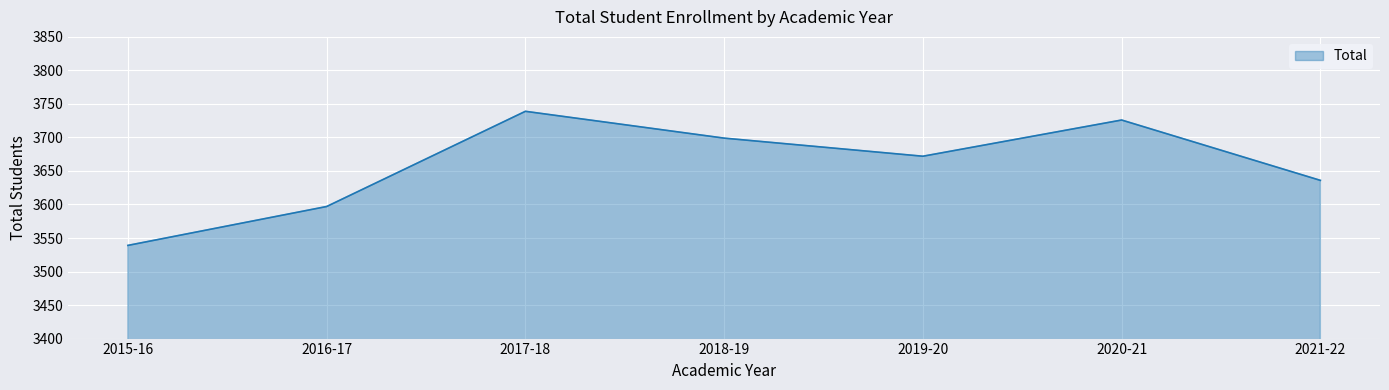

True or false: there are more than 0 points higher than both neighbors.

True